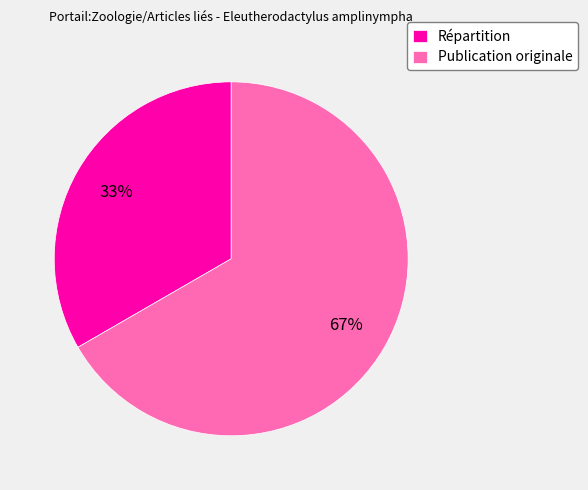

What is the smallest slice in the pie chart?

Répartition